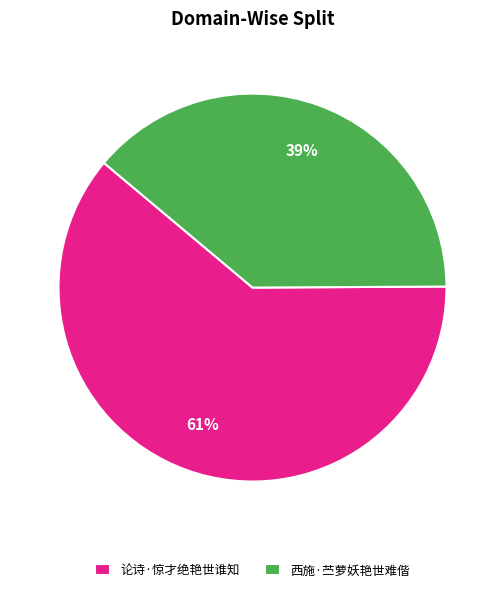

Rank the categories by value from lowest to highest.

西施·苎萝妖艳世难偕, 论诗·惊才绝艳世谁知